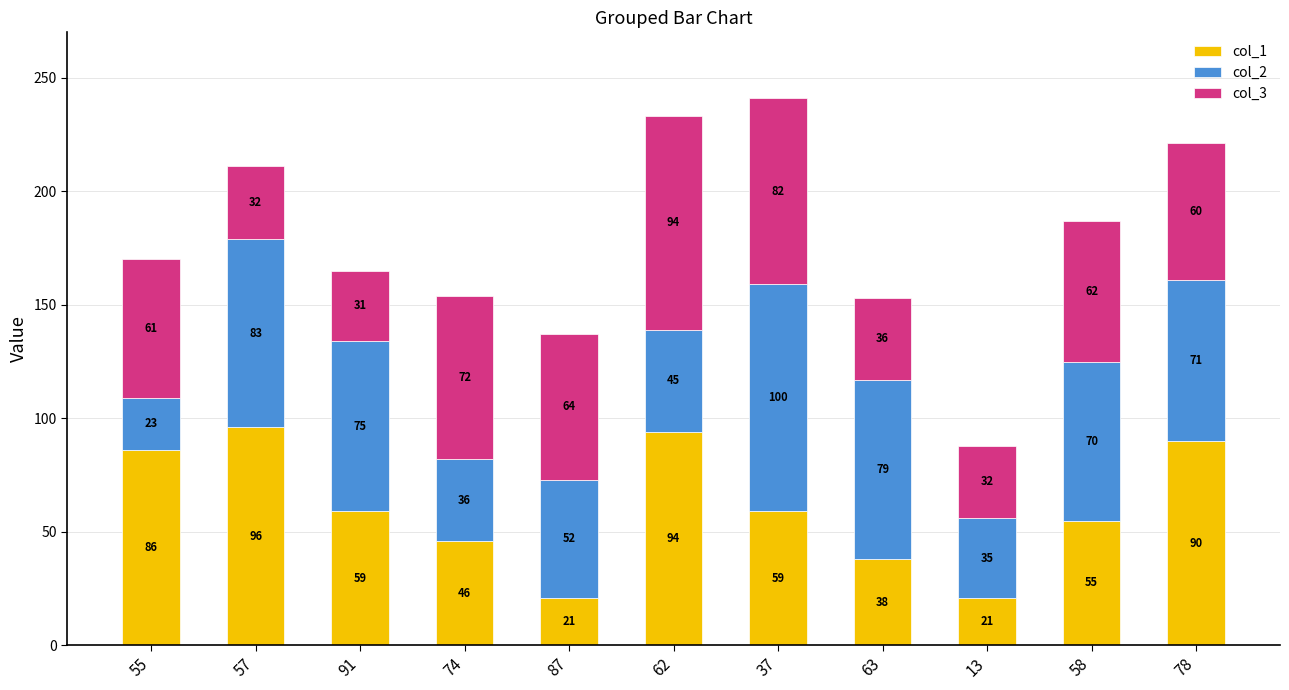

What is the sum of all col_1 values?

665